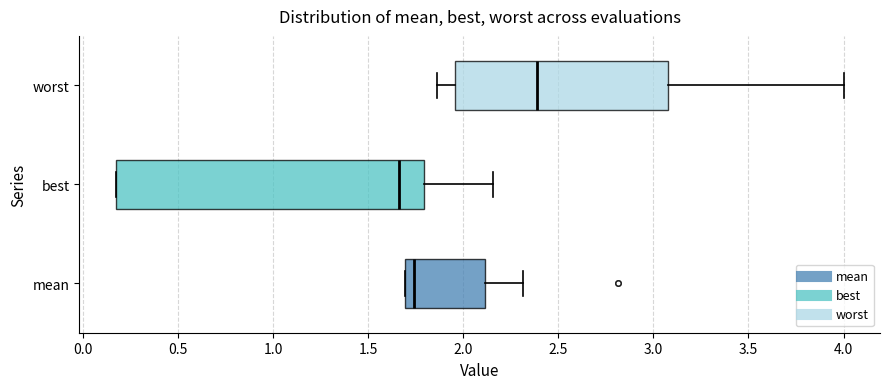

Reading bottom to top, read every box against the x-axis: the position of its median line, the range the box covers, and the ends of its whiskers. The values are not printed on the chart, so give them approximately, as read against the axis.

mean: median 1.75, box 1.70 to 2.10, whiskers 1.70 to 2.30
best: median 1.65, box 0.15 to 1.80, whiskers 0.15 to 2.15
worst: median 2.40, box 1.95 to 3.10, whiskers 1.85 to 4.00